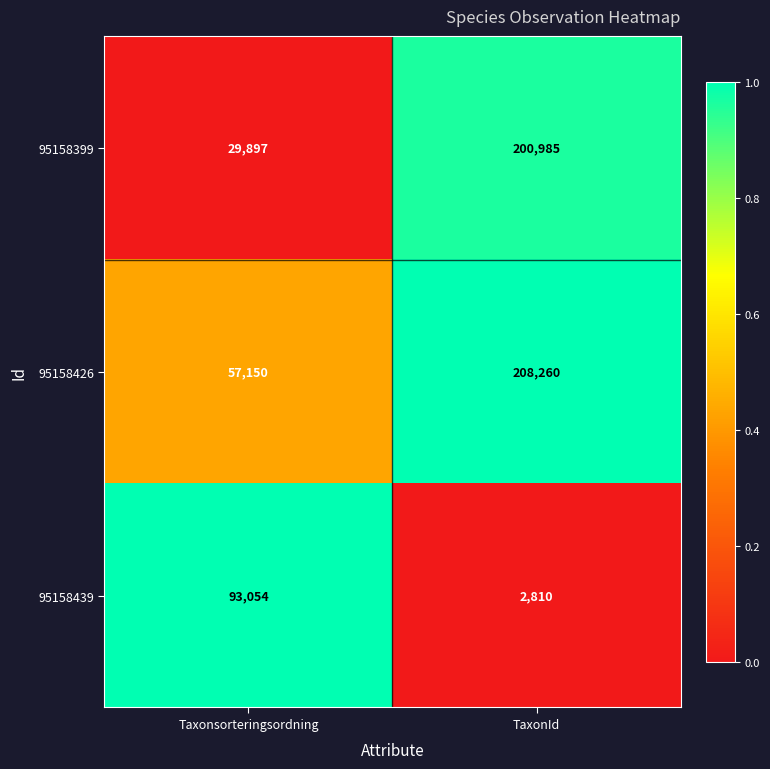

How many data points in 95158439 are less than 93054?

1